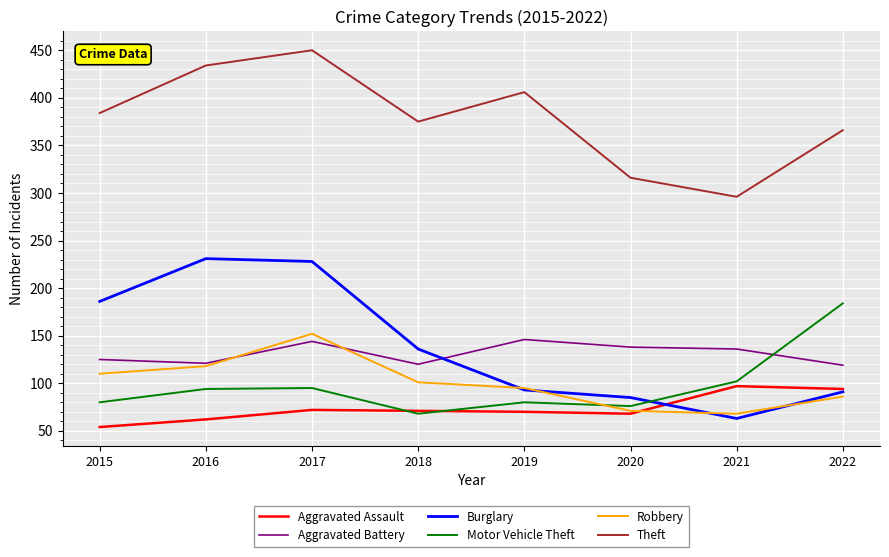

How many lines are shown in the chart?

6